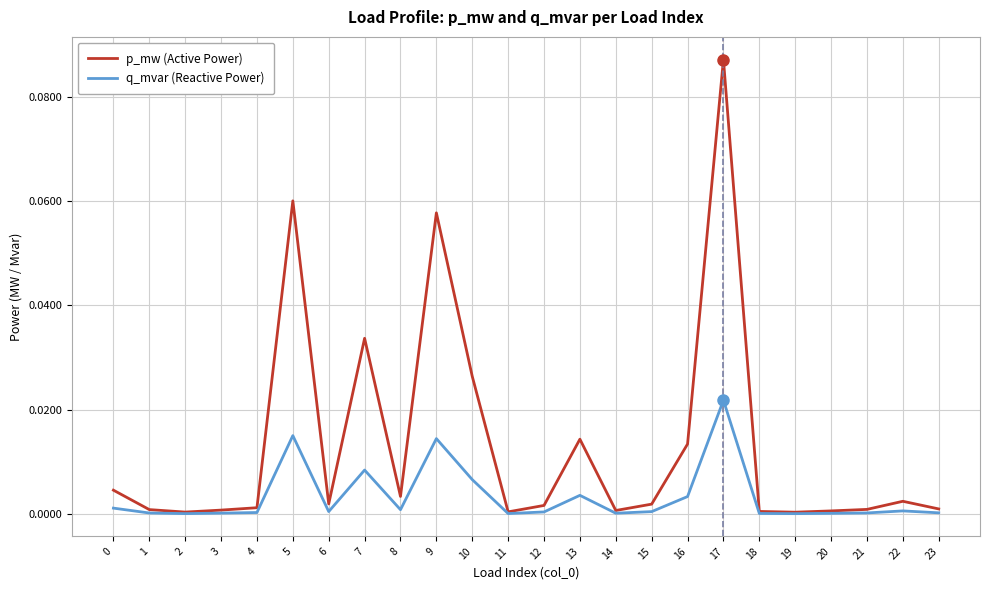

Which category has the highest value across all series?

17